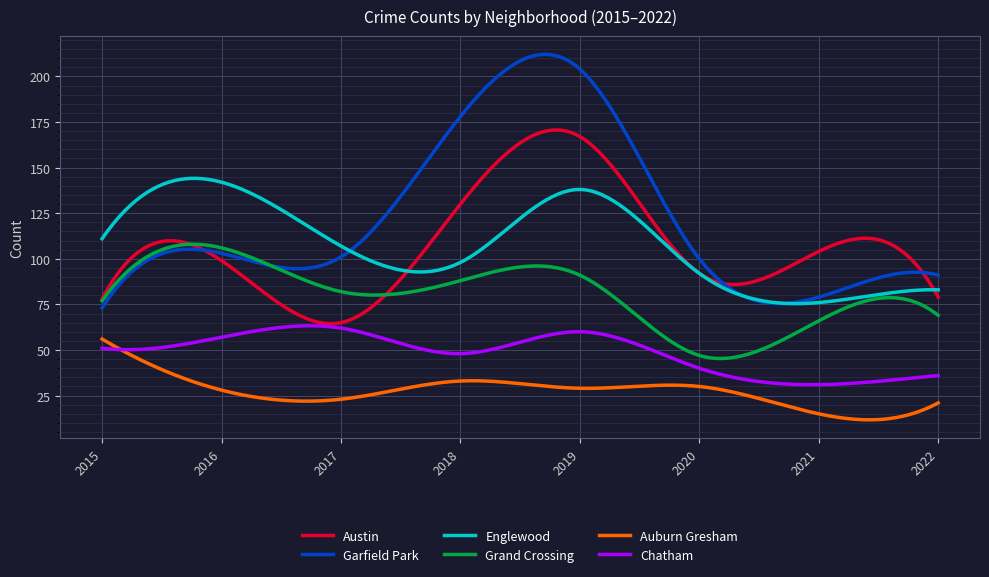

What are all the series names shown in the legend?

Austin, Garfield Park, Englewood, Grand Crossing, Auburn Gresham, Chatham